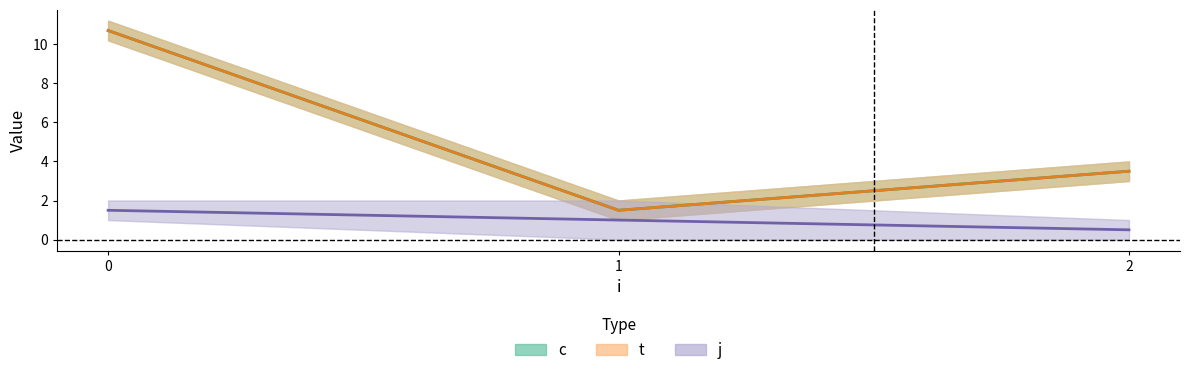

What are all the series names shown in the legend?

c, t, j